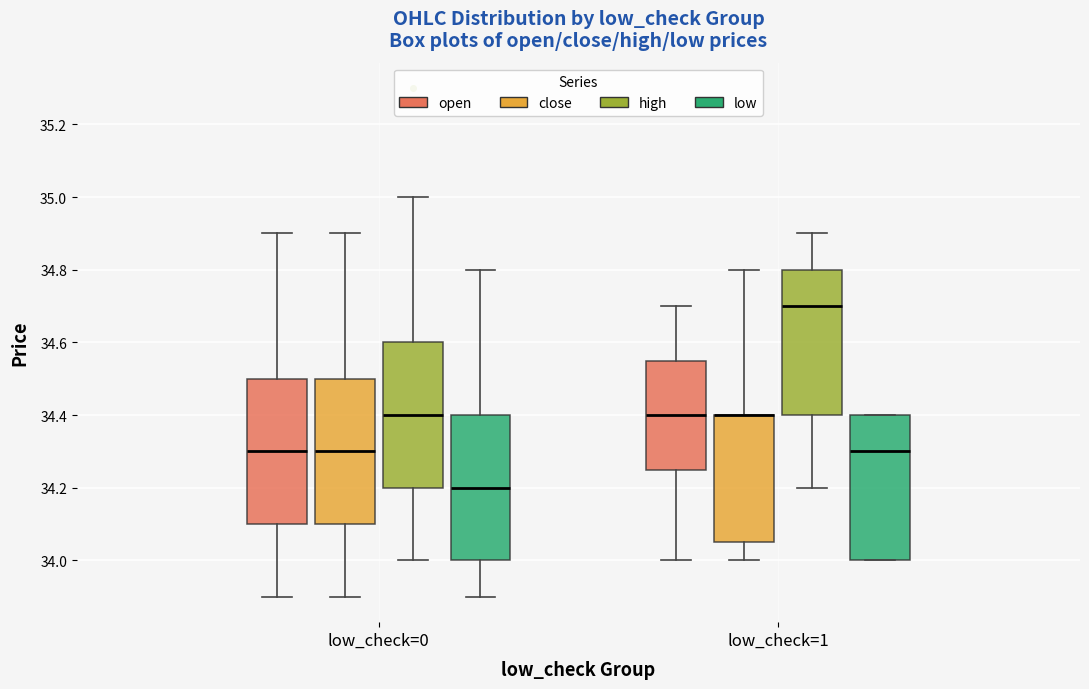

Where is the lower edge of the box for low_check=0 (high) on the y-axis? The values are not printed on the chart, so give them approximately, as read against the axis.

34.20